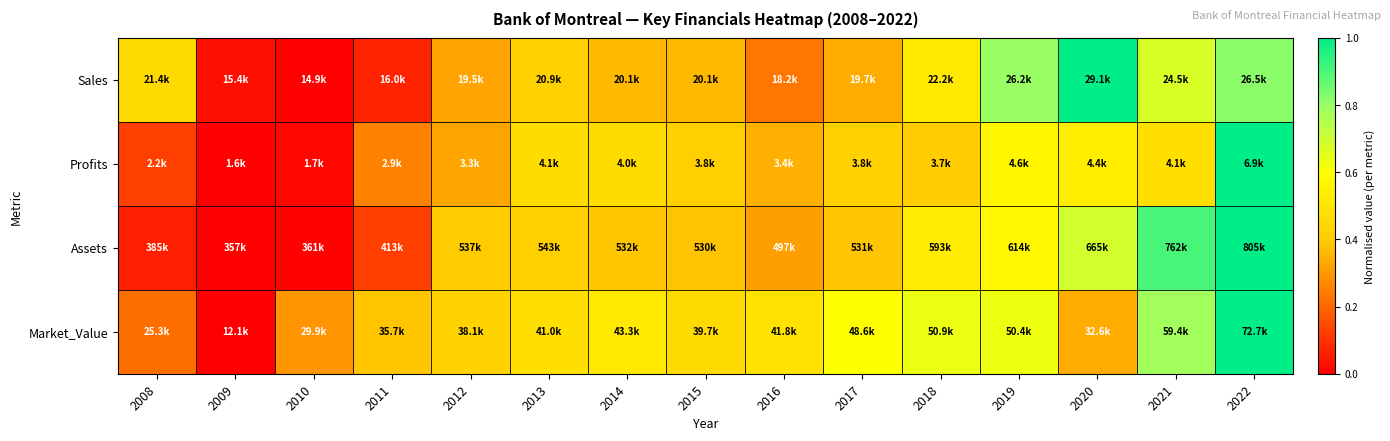

Reading right to left, transcribe all the data shown in this chart.

Sales: 2022=0.8	2021=0.7	2020=1.0	2019=0.8	2018=0.5	2017=0.3	2016=0.2	2015=0.4	2014=0.4	2013=0.4	2012=0.3	2011=0.1	2010=0.0	2009=0.0	2008=0.5
Profits: 2022=1.0	2021=0.5	2020=0.5	2019=0.6	2018=0.4	2017=0.4	2016=0.3	2015=0.4	2014=0.5	2013=0.5	2012=0.3	2011=0.3	2010=0.0	2009=0.0	2008=0.1
Assets: 2022=1.0	2021=0.9	2020=0.7	2019=0.6	2018=0.5	2017=0.4	2016=0.3	2015=0.4	2014=0.4	2013=0.4	2012=0.4	2011=0.1	2010=0.0	2009=0.0	2008=0.1
Market_Value: 2022=1.0	2021=0.8	2020=0.3	2019=0.6	2018=0.6	2017=0.6	2016=0.5	2015=0.5	2014=0.5	2013=0.5	2012=0.4	2011=0.4	2010=0.3	2009=0.0	2008=0.2